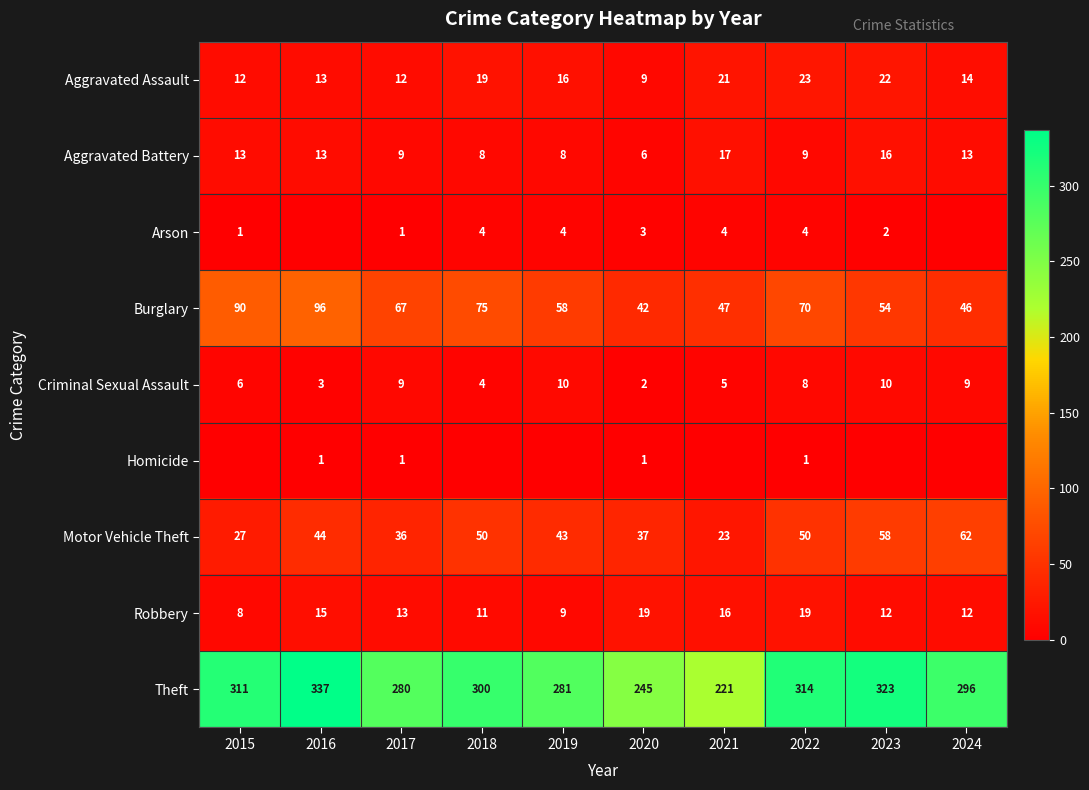

What is the difference between the second highest and second lowest values in the Motor Vehicle Theft series?

31